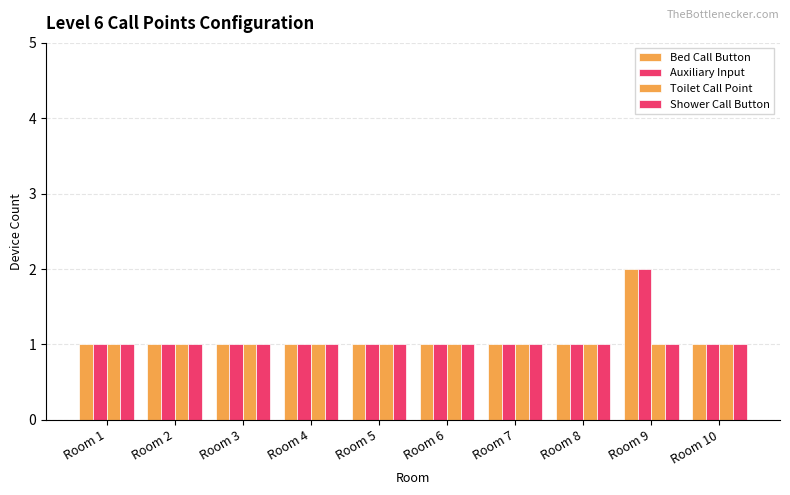

At how many categories does at least one series exceed 1?

1